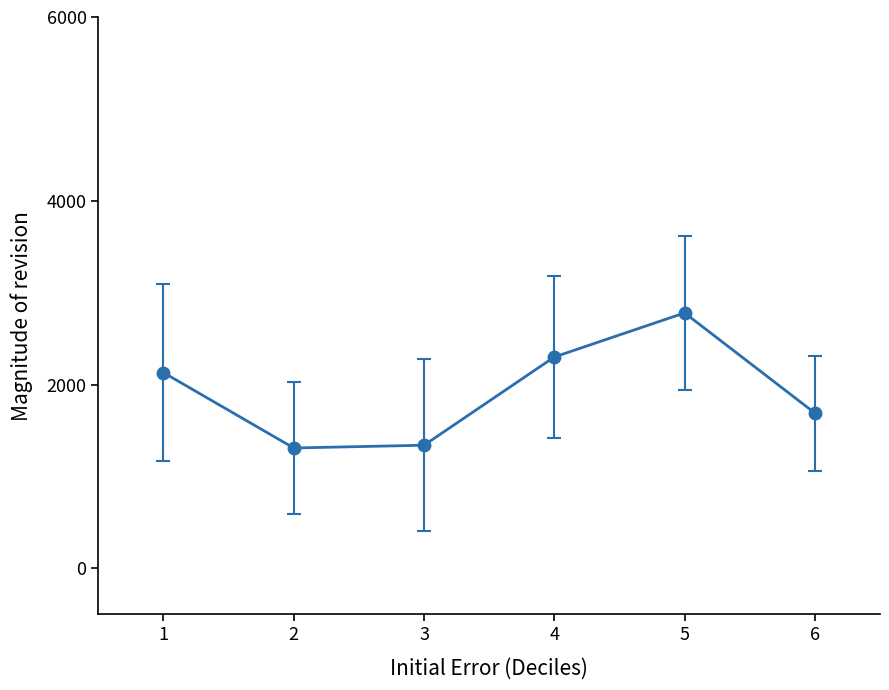

What is the value of the 2nd point from the left?

1310